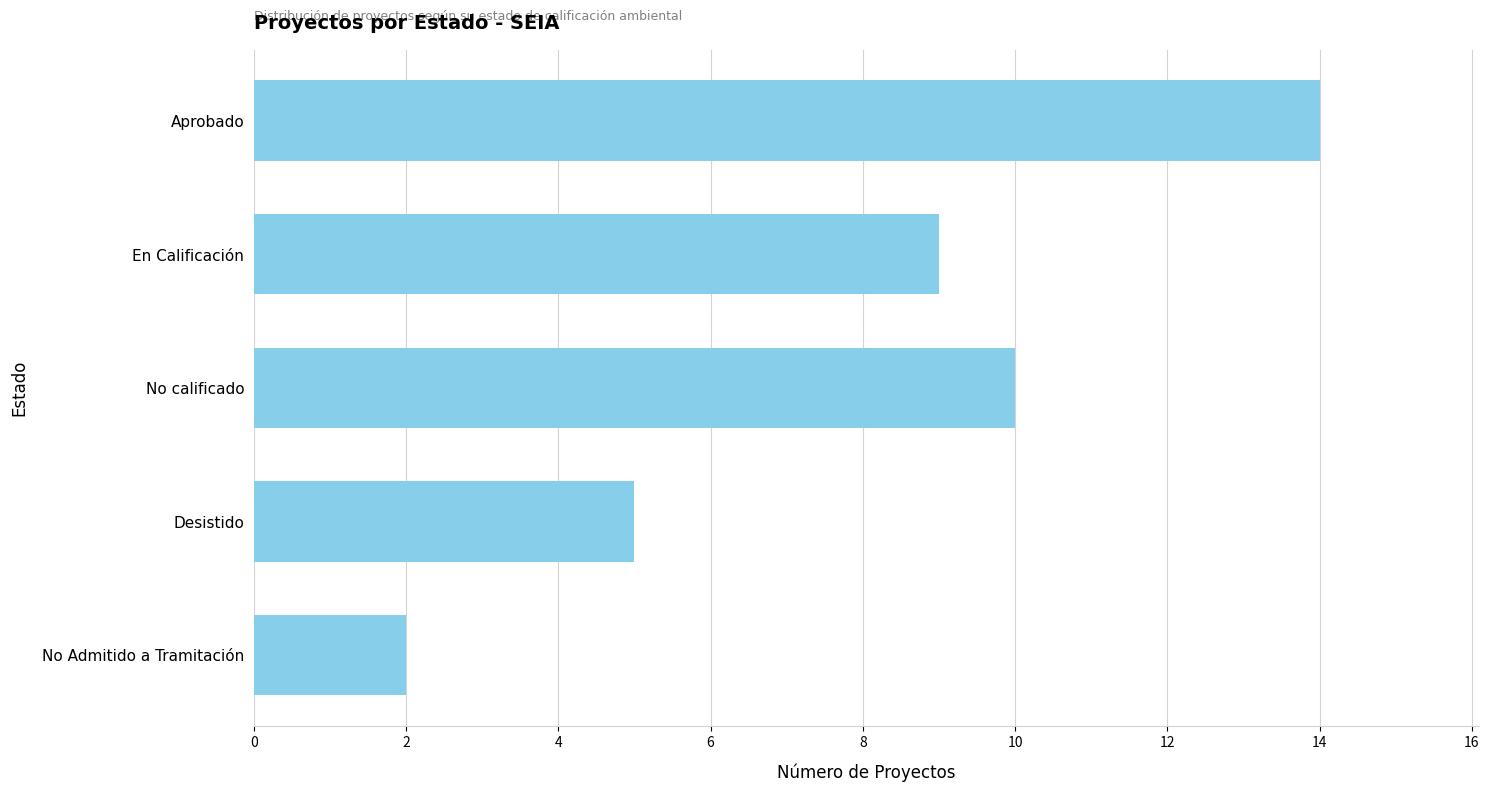

Are the bars grouped side by side (vs. stacked)?

No